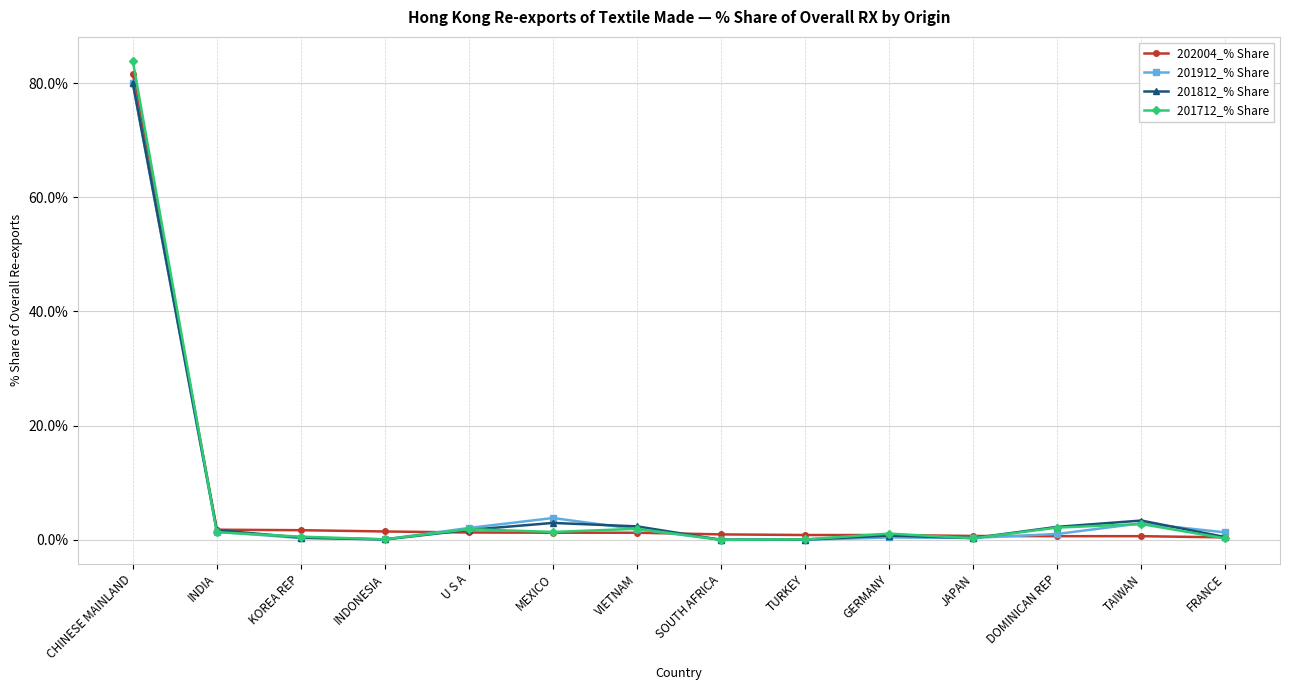

At which label does 202004_% Share first exceed 1?

CHINESE MAINLAND